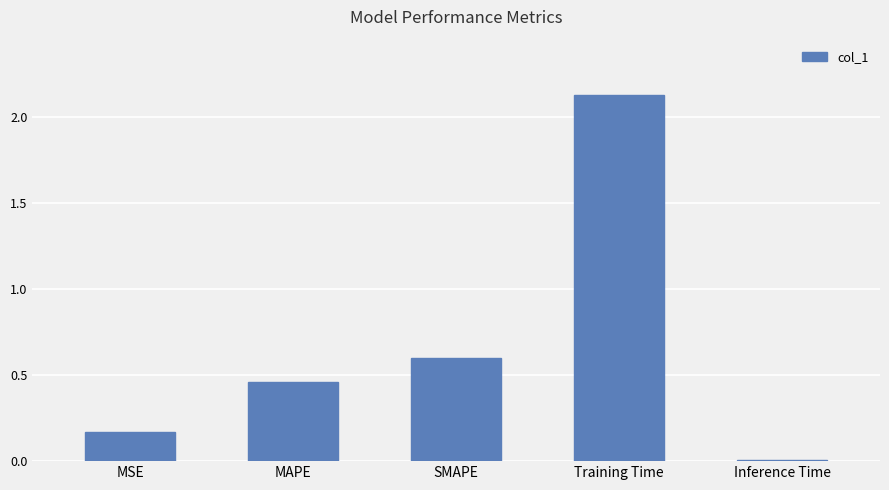

Which category has the lowest value across all series?

Inference Time